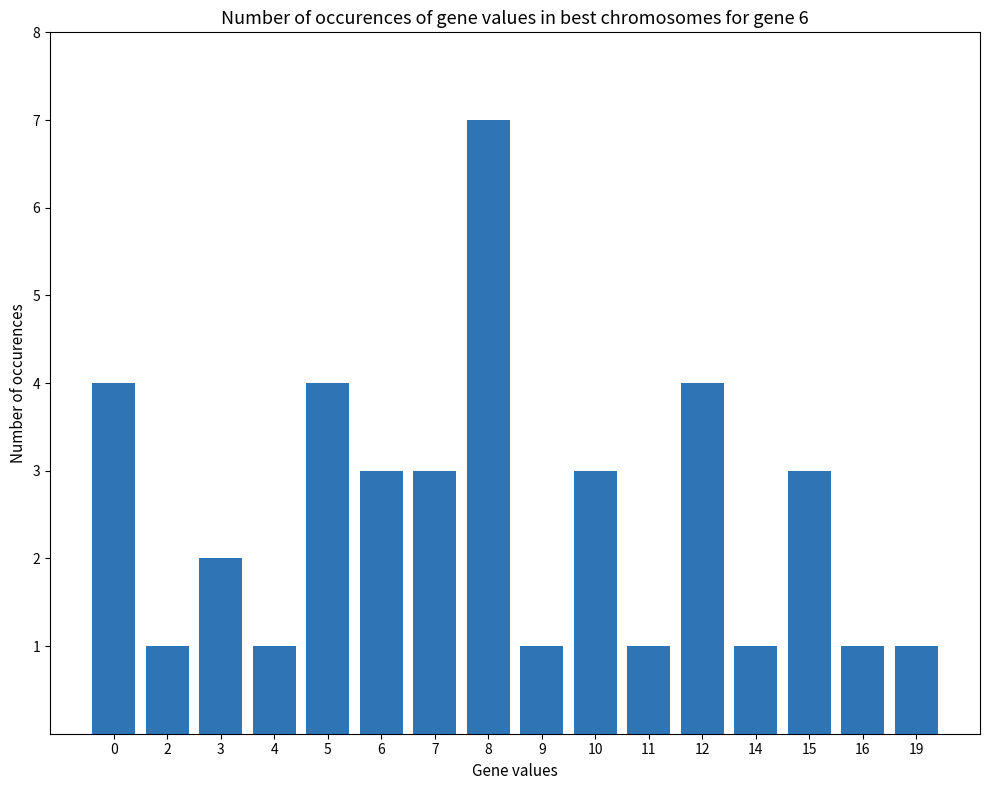

What is the difference between the maximum and minimum values?

6